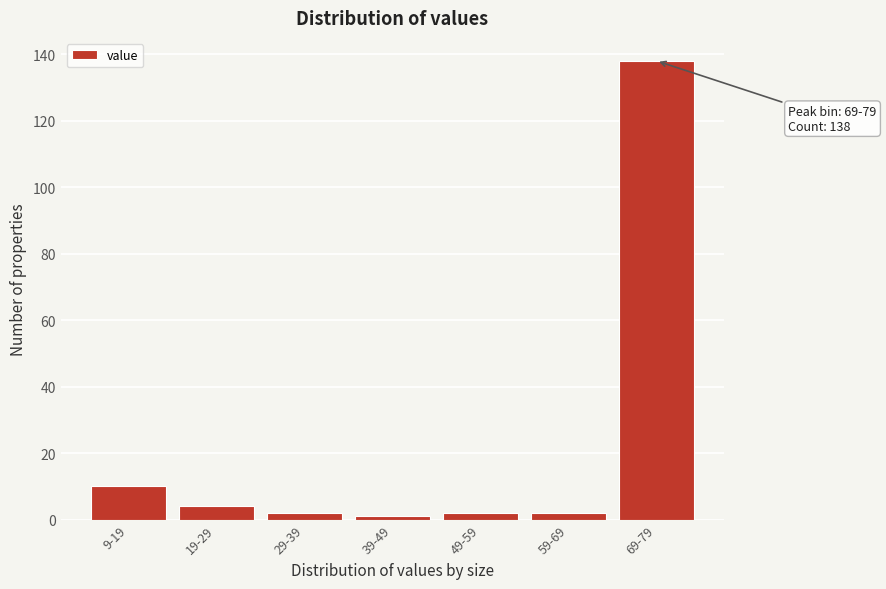

Reading left to right, transcribe all the data shown in this chart.

10	4	2	1	2	2	138